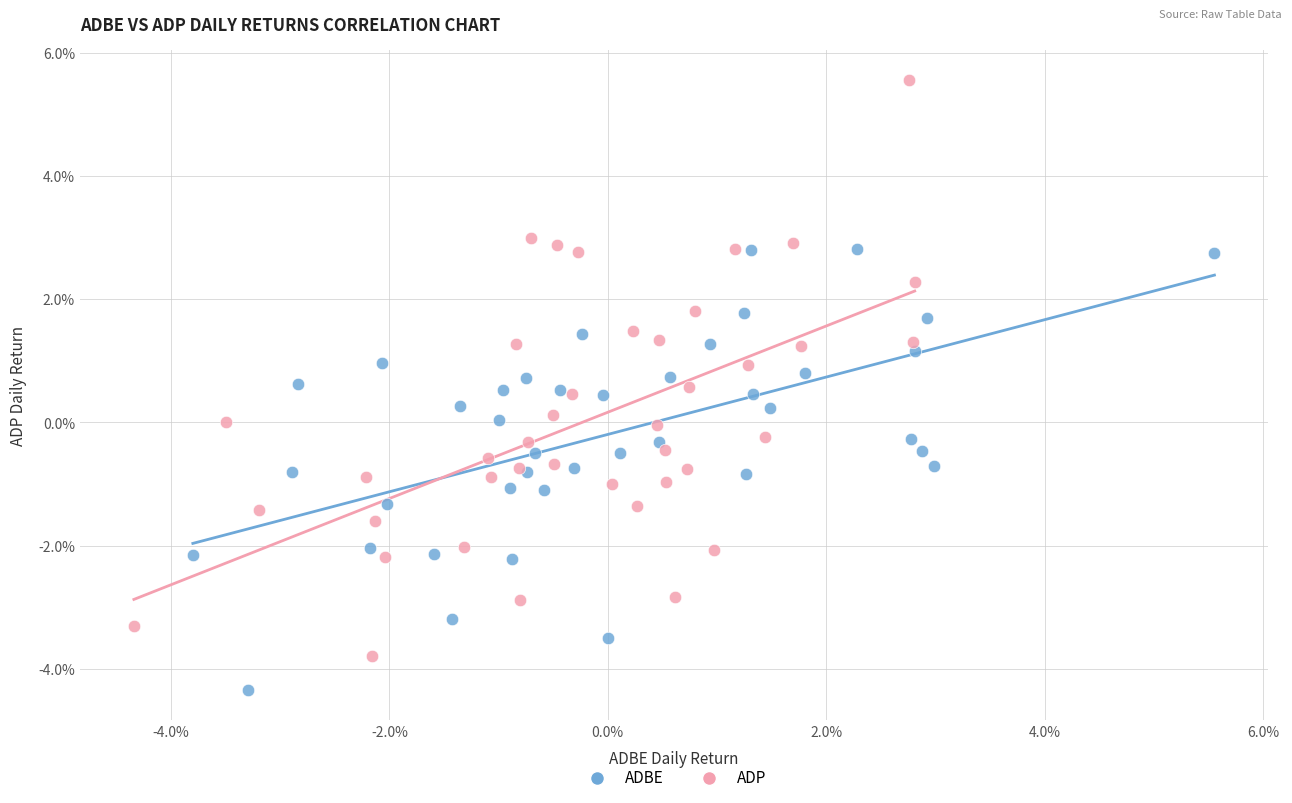

Which series has the largest Y range (max minus min)?

ADP